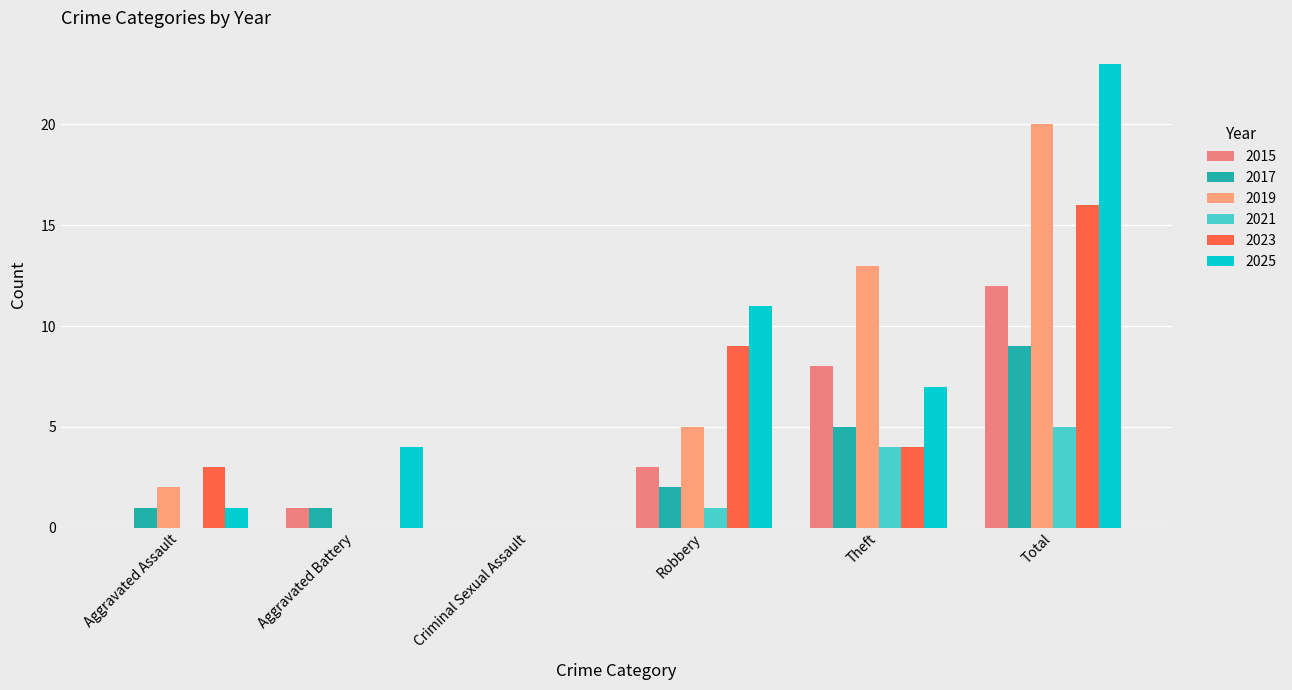

Which series has the largest total across all categories?

2025